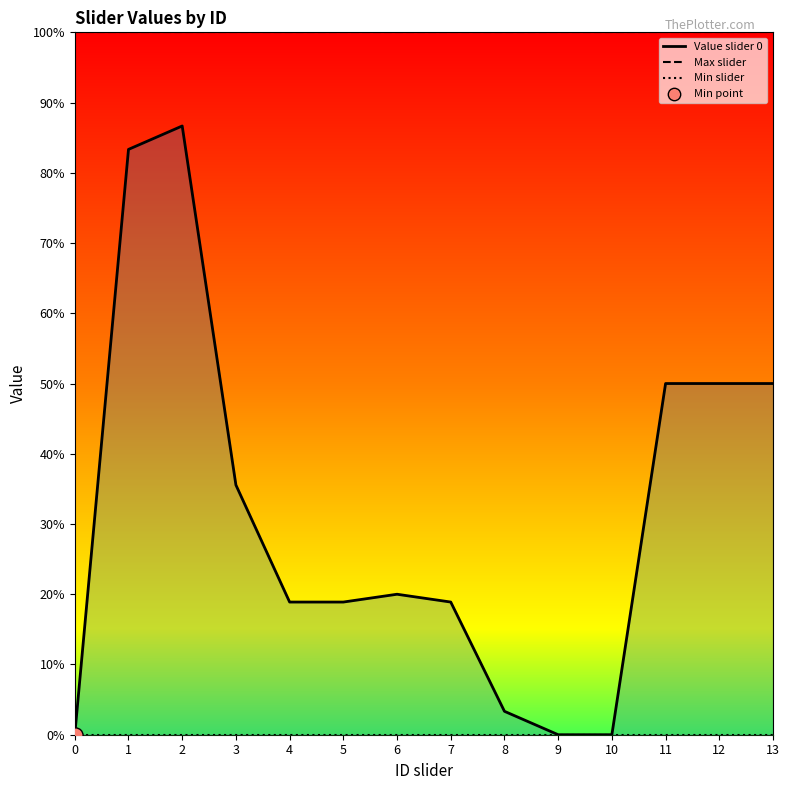

Which series has the largest Y range (max minus min)?

Value slider 0